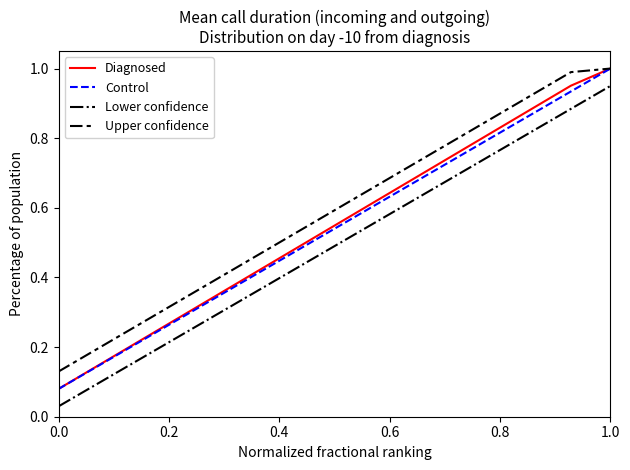

Which series has the largest total across all categories?

Upper confidence